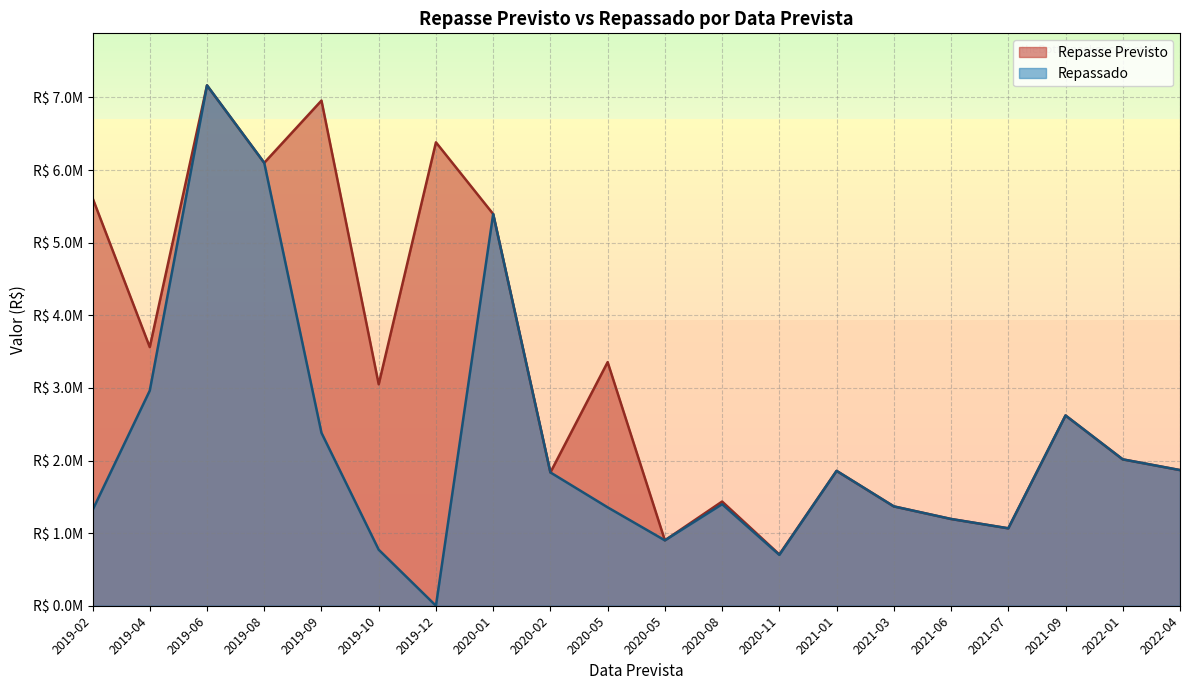

Between 2020-02 and 2019-02, which is larger?

2019-02